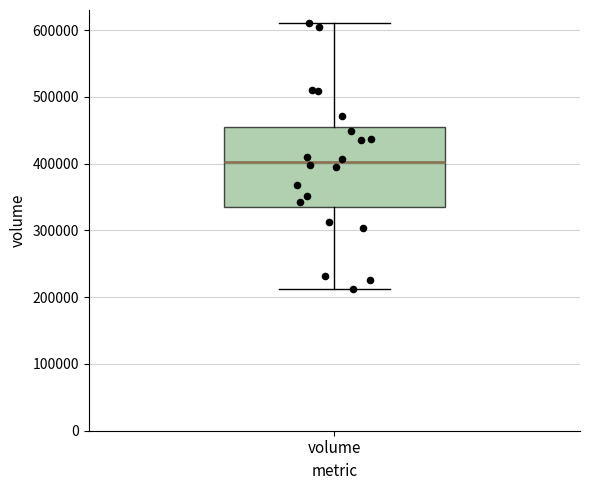

Where is the upper edge of the box for volume on the y-axis? The values are not printed on the chart, so give them approximately, as read against the axis.

450000